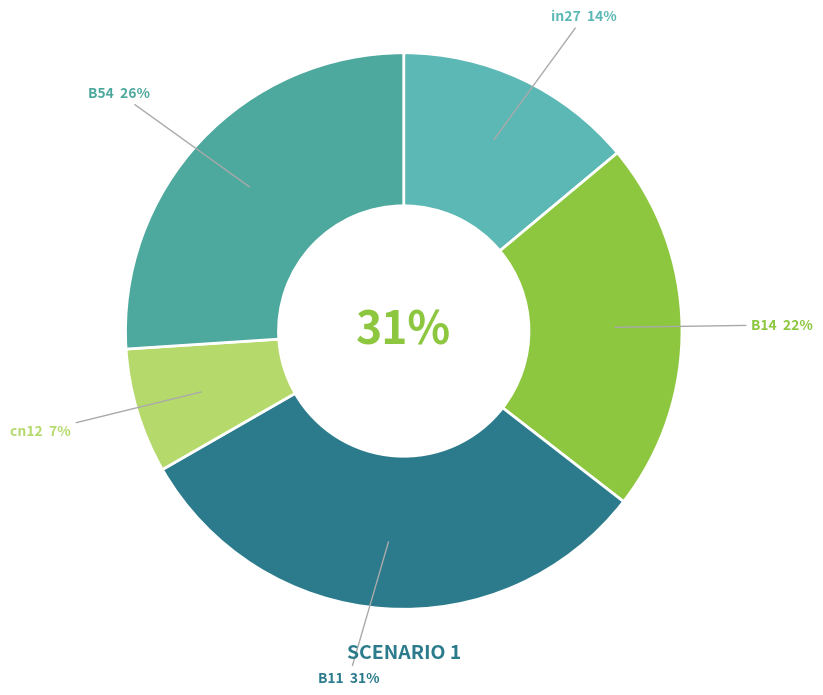

Do B11 and in27 together represent more than half of the pie?

No